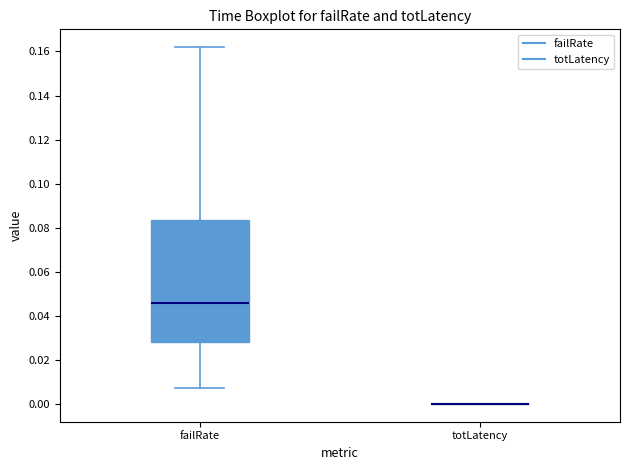

Reading left to right, transcribe this box plot: for each box, give where its median line is, the range the box spans, and where its two whiskers end, as read against the y-axis. The values are not printed on the chart, so give them approximately, as read against the axis.

failRate: median 0.046, box 0.028 to 0.084, whiskers 0.008 to 0.162
totLatency: box collapsed to a line at 0.000, whiskers 0.000 to 0.000